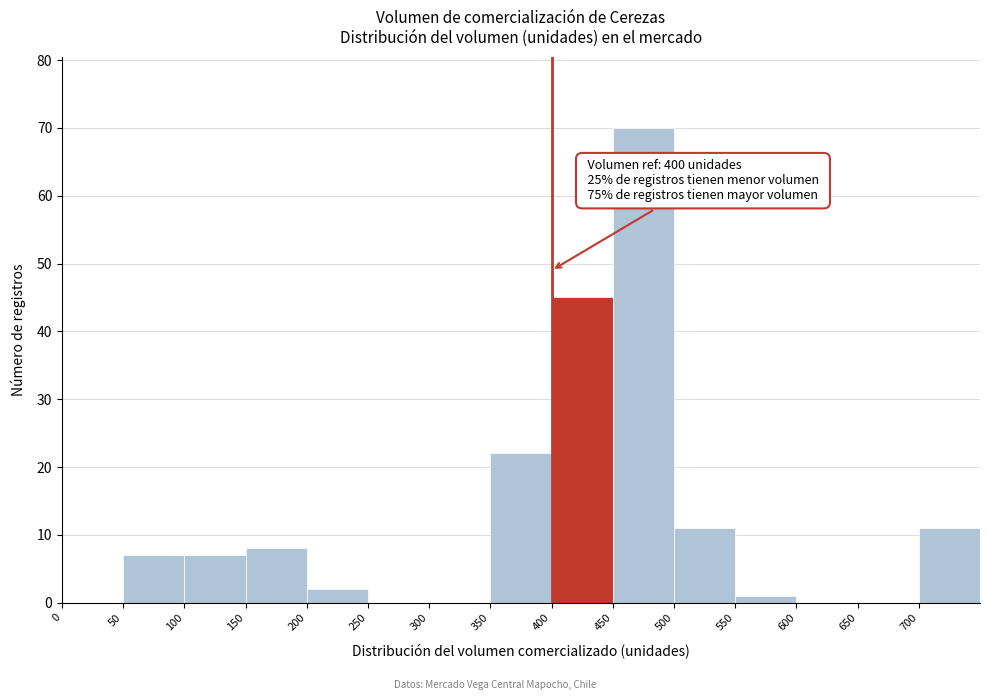

Which range on the x-axis has the tallest bar?

450 to 500